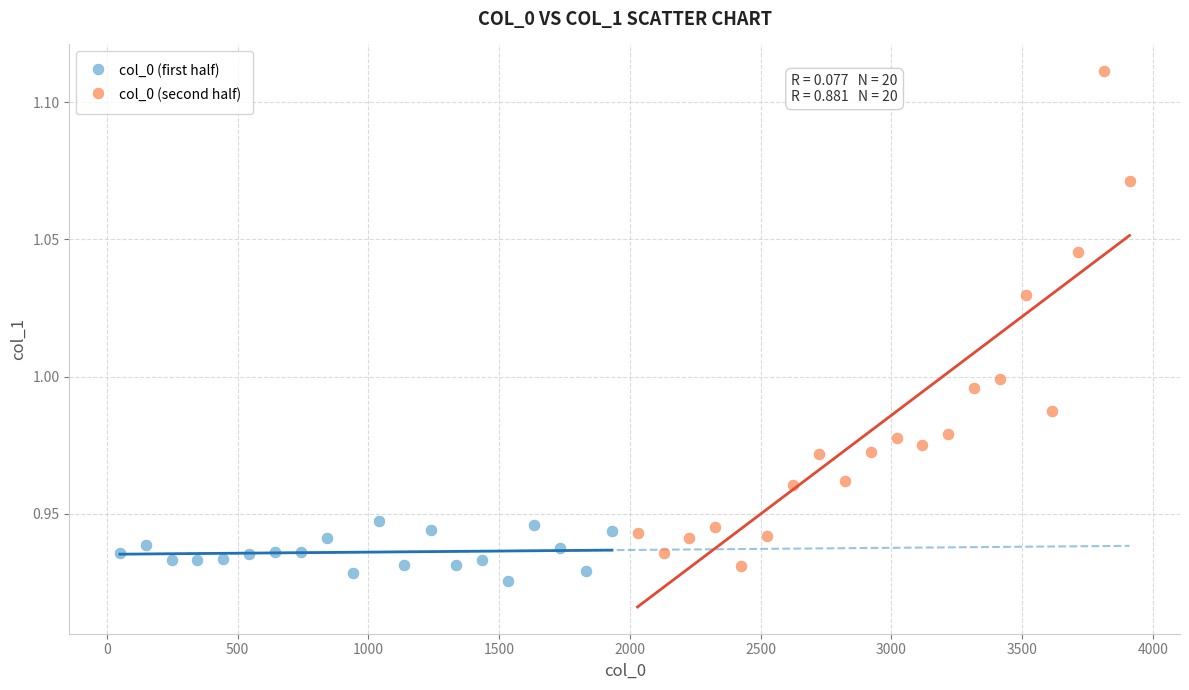

What are all the series names shown in the legend?

col_0 (first half), col_0 (second half)